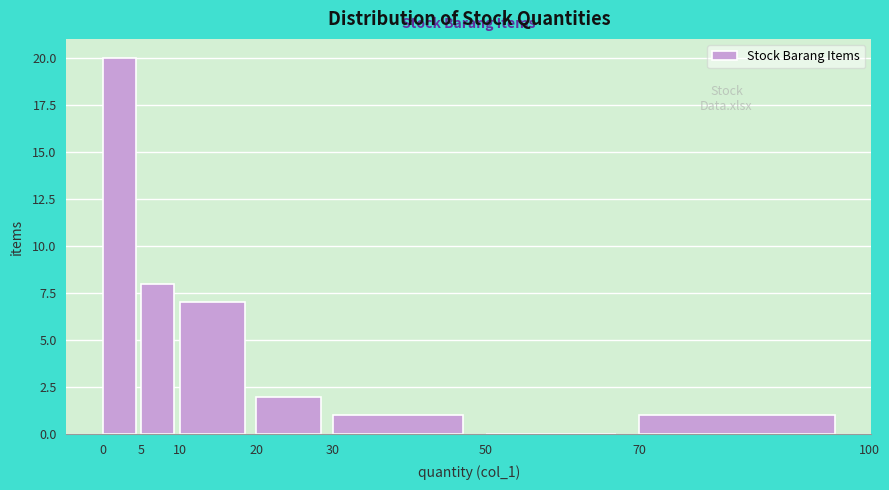

Which range on the x-axis has the tallest bar?

0 to 5